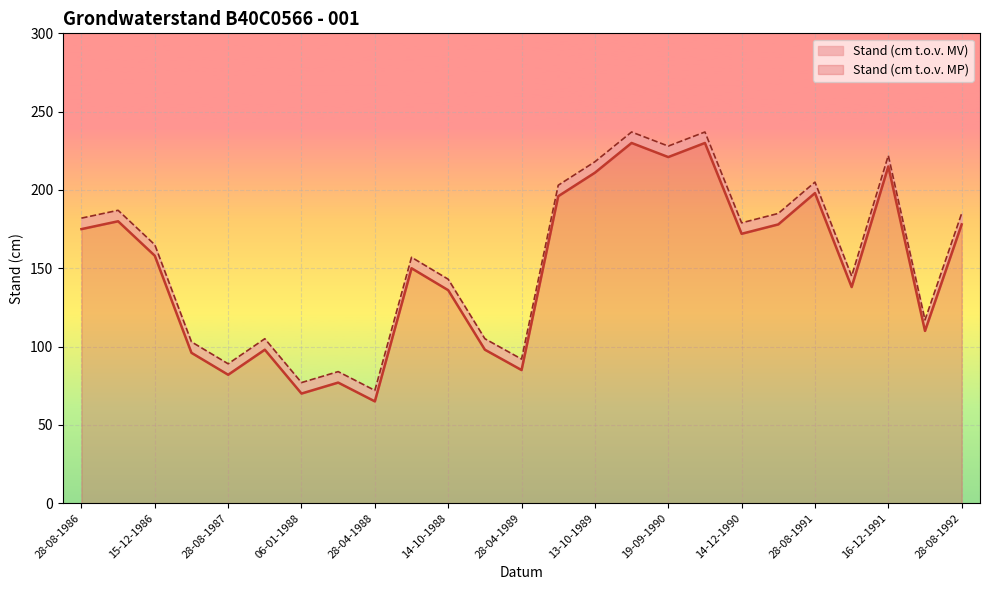

What is the value of the Stand (cm t.o.v. MV) point at the 12th from the left?

105